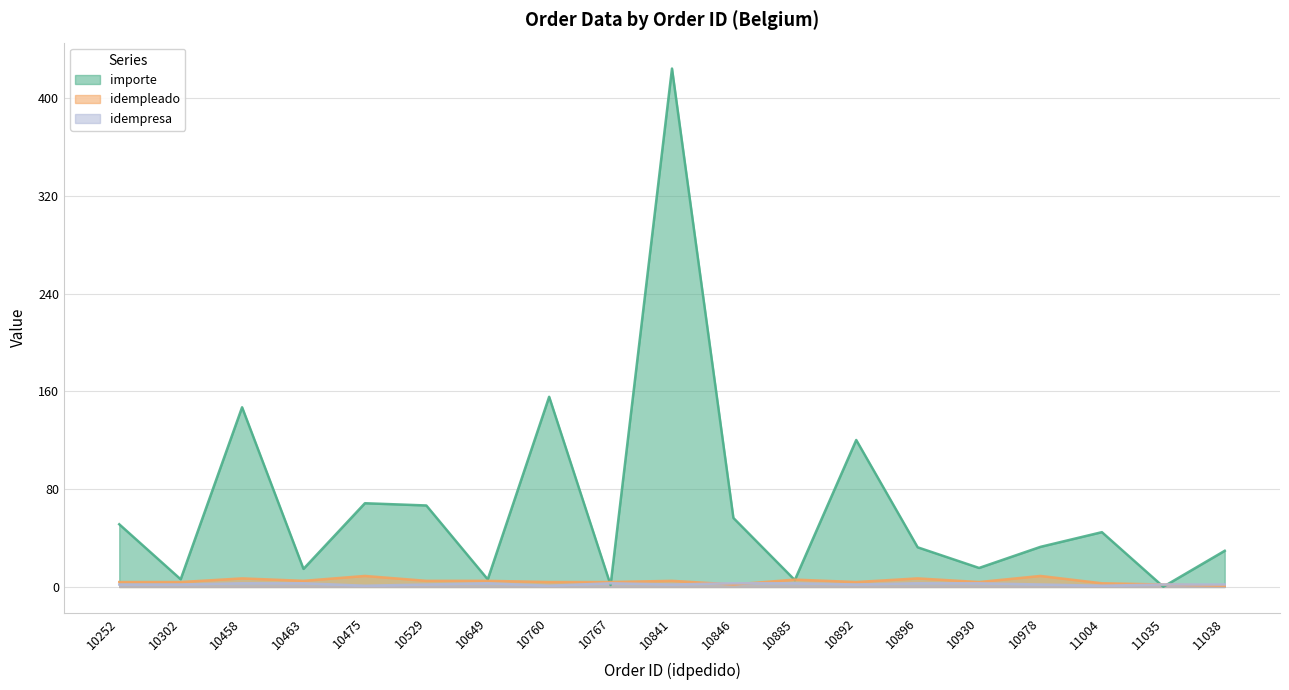

True or false: idempresa has a value of 4.9 at 10458.

False